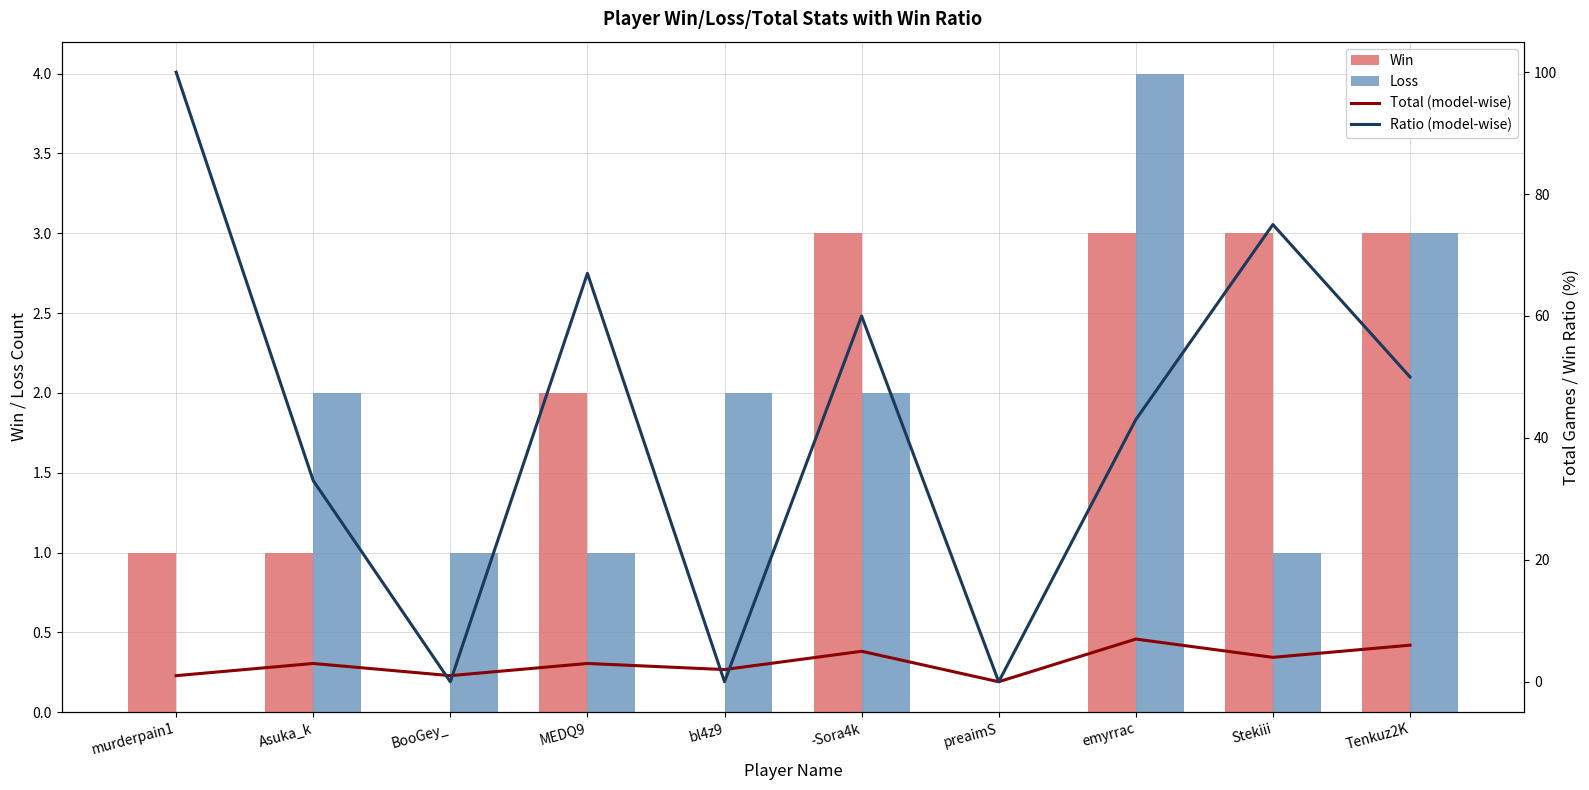

Reading left to right, transcribe all the data shown in this chart.

Win: murderpain1=1	Asuka_k=1	BooGey_=0	MEDQ9=2	bl4z9=0	-Sora4k=3	preaimS=0	emyrrac=3	Stekiii=3	Tenkuz2K=3
Loss: murderpain1=0	Asuka_k=2	BooGey_=1	MEDQ9=1	bl4z9=2	-Sora4k=2	preaimS=0	emyrrac=4	Stekiii=1	Tenkuz2K=3
Total (model-wise): murderpain1=1	Asuka_k=3	BooGey_=1	MEDQ9=3	bl4z9=2	-Sora4k=5	preaimS=0	emyrrac=7	Stekiii=4	Tenkuz2K=6
Ratio (model-wise): murderpain1=100	Asuka_k=33	BooGey_=0	MEDQ9=67	bl4z9=0	-Sora4k=60	preaimS=0	emyrrac=43	Stekiii=75	Tenkuz2K=50